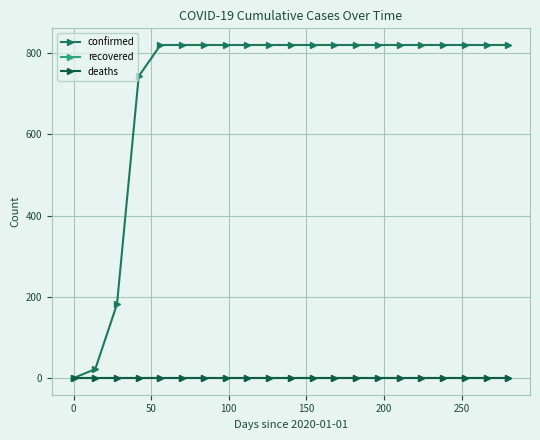

At which category is the sum across all series the highest?

150